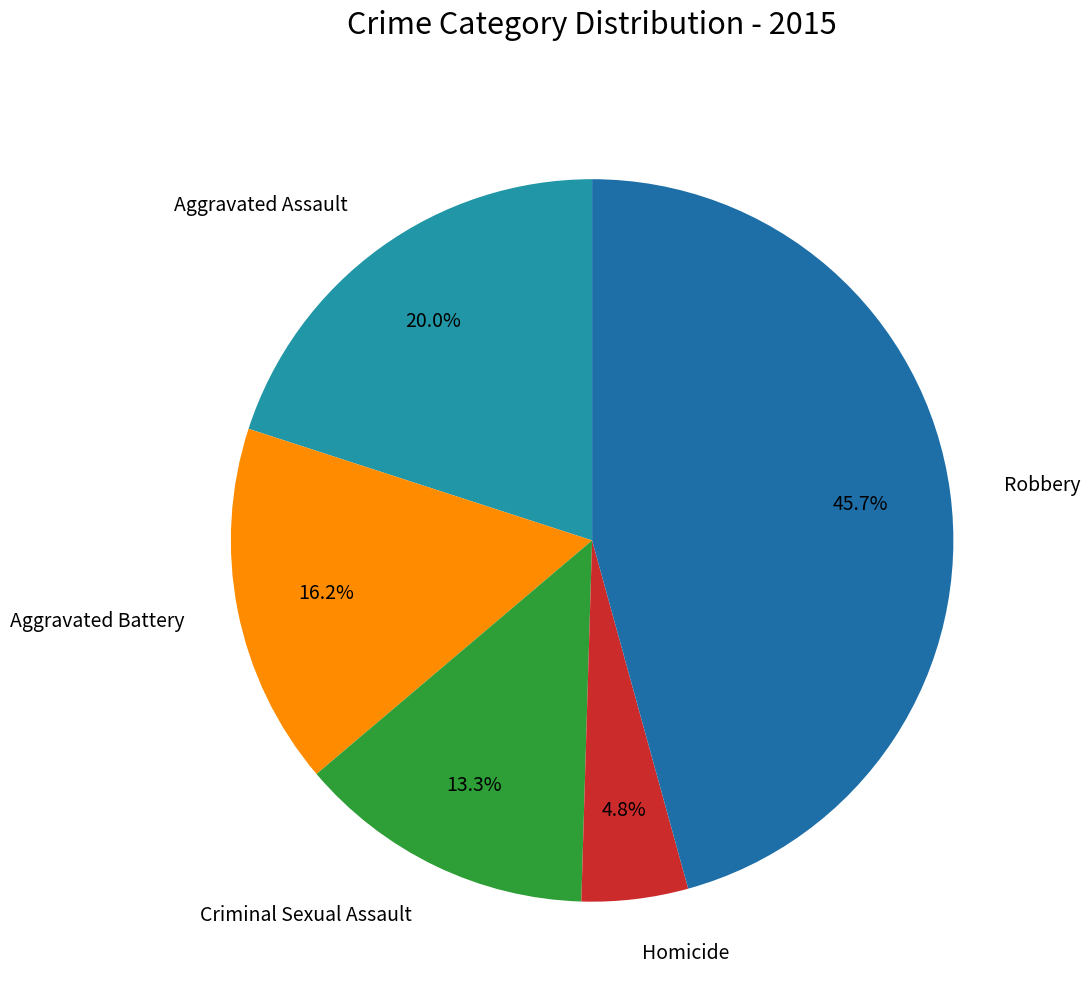

How many slices are in this pie chart?

5